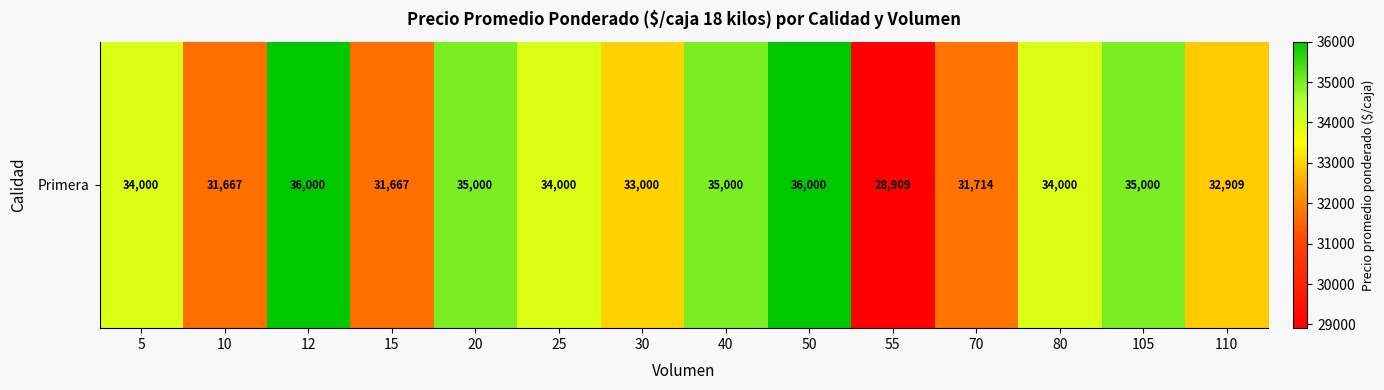

What is the ratio of the value at 15 to the value at 25?

0.9